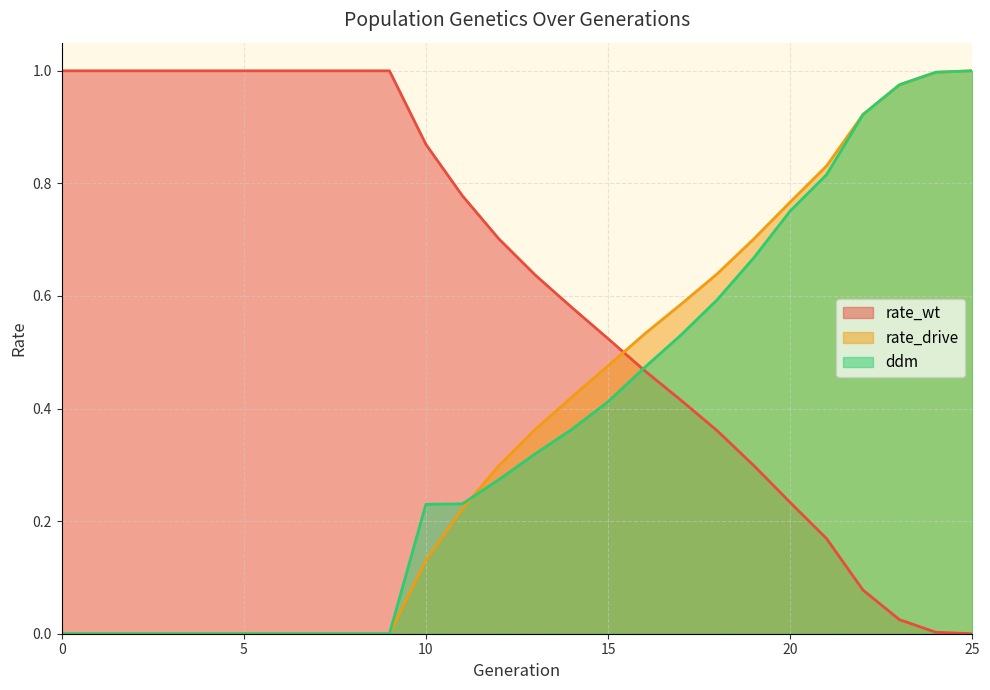

What is the sum of the rate_drive values at 16 and 11?

0.8